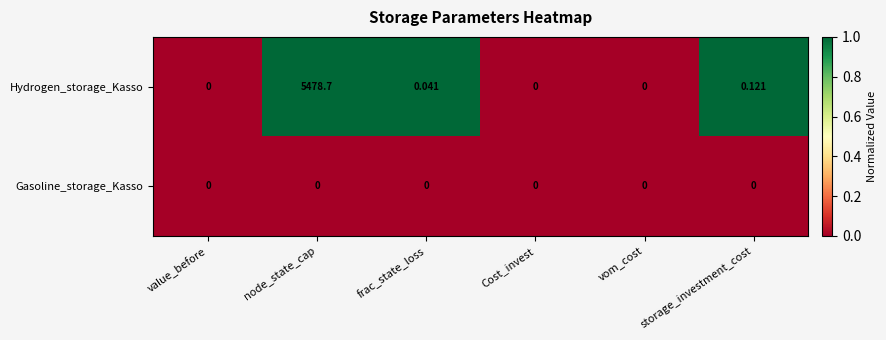

Which series has the largest total across all categories?

Hydrogen_storage_Kasso